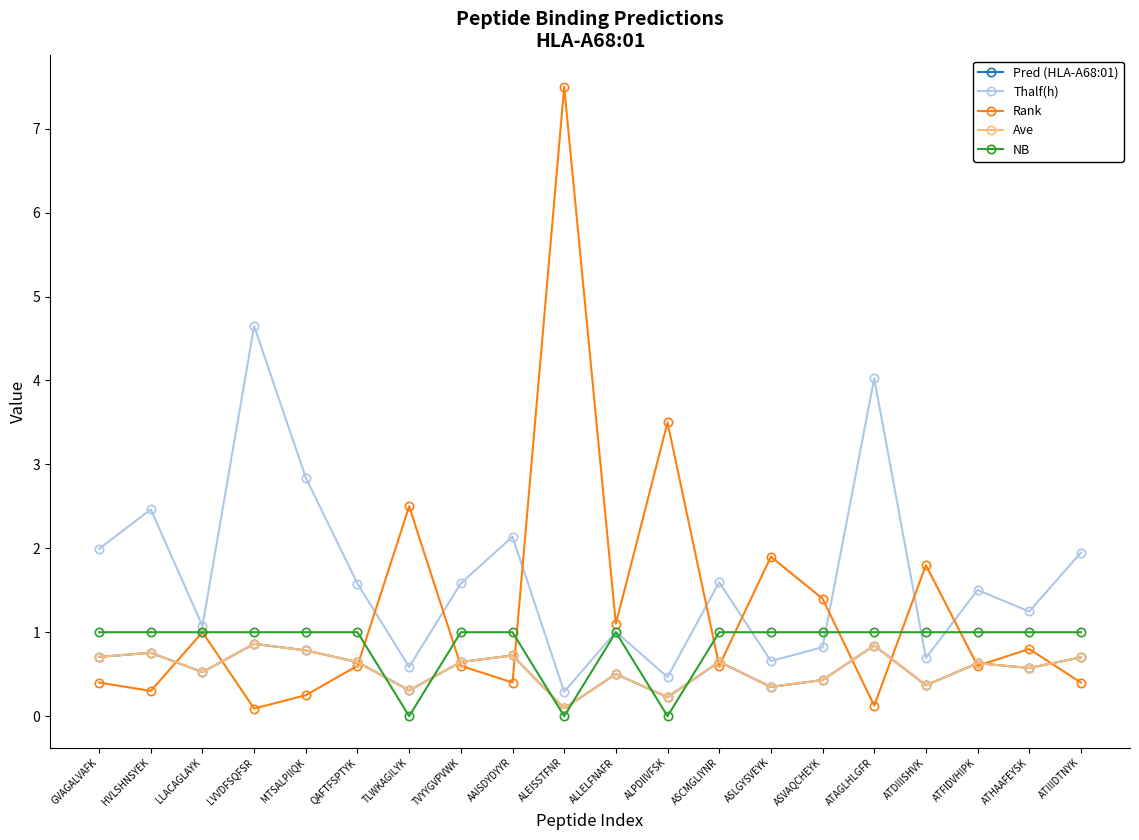

Reading left to right, extract all data points from this chart.

Pred (HLA-A68:01): 0.7	0.8	0.5	0.9	0.8	0.6	0.3	0.6	0.7	0.1	0.5	0.2	0.6	0.3	0.4	0.8	0.4	0.6	0.6	0.7
Thalf(h): 2.0	2.5	1.1	4.6	2.8	1.6	0.6	1.6	2.1	0.3	1.0	0.5	1.6	0.7	0.8	4.0	0.7	1.5	1.2	1.9
Rank: 0.4	0.3	1.0	0.1	0.2	0.6	2.5	0.6	0.4	7.5	1.1	3.5	0.6	1.9	1.4	0.1	1.8	0.6	0.8	0.4
Ave: 0.7	0.8	0.5	0.9	0.8	0.6	0.3	0.6	0.7	0.1	0.5	0.2	0.6	0.3	0.4	0.8	0.4	0.6	0.6	0.7
NB: 1.0	1.0	1.0	1.0	1.0	1.0	0.0	1.0	1.0	0.0	1.0	0.0	1.0	1.0	1.0	1.0	1.0	1.0	1.0	1.0